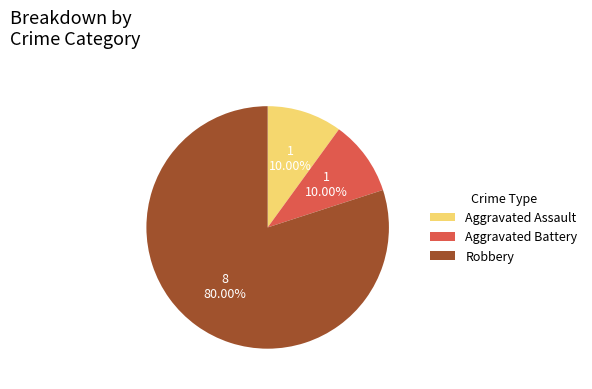

How many slices are in this pie chart?

3